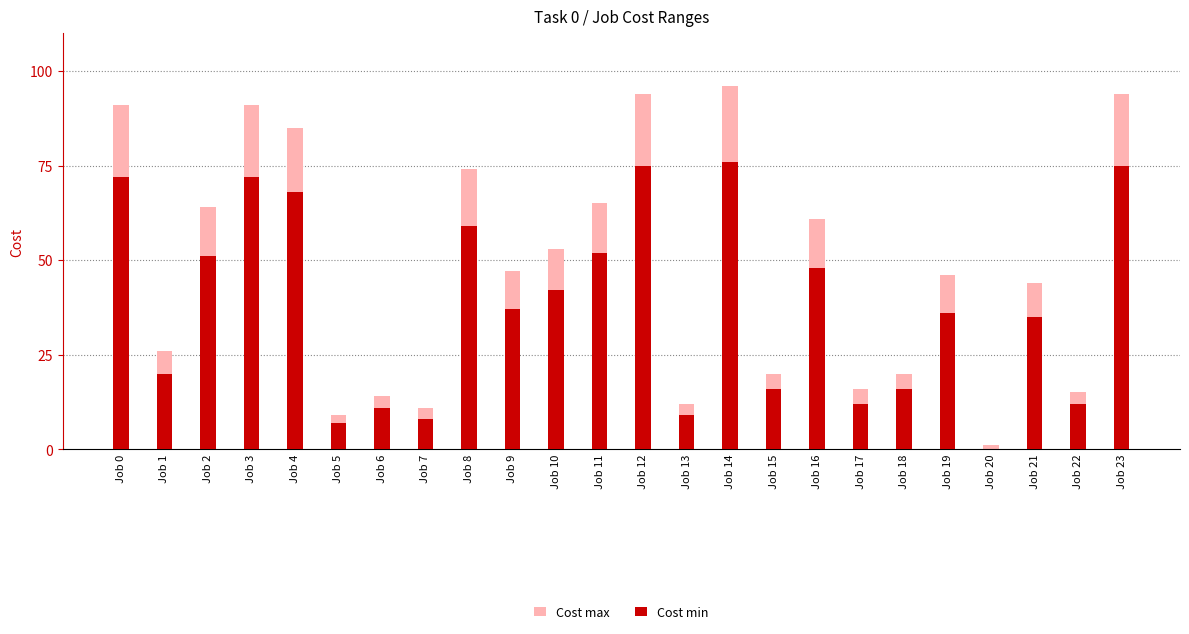

How many bars are there in each group?

2